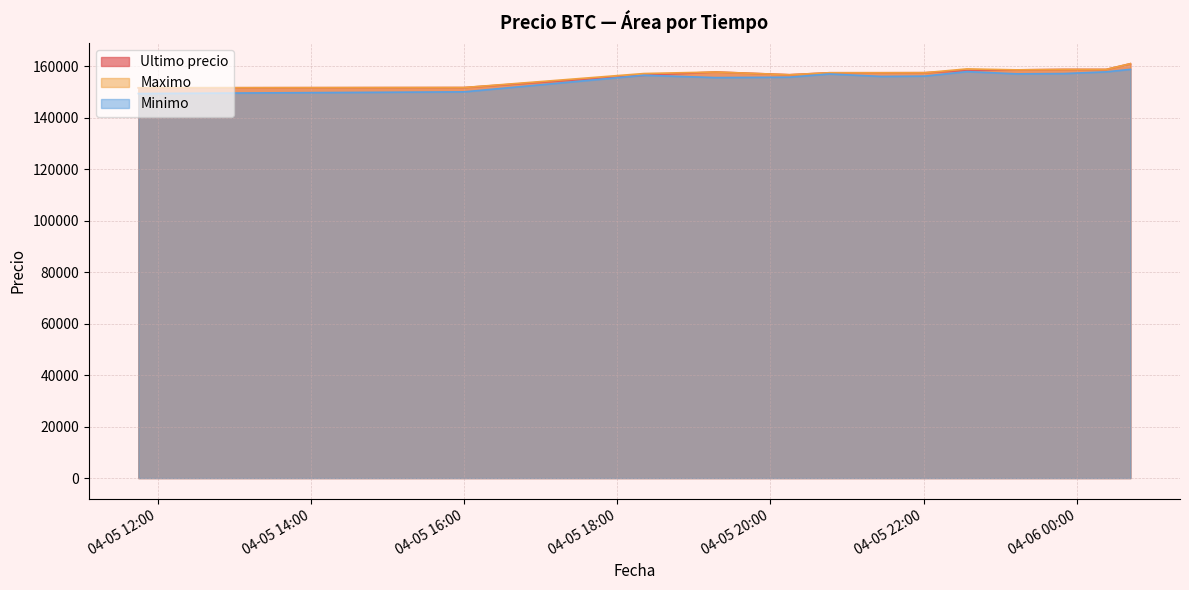

What is the approximate value of Ultimo precio at 2021-04-05 22:34?

158361